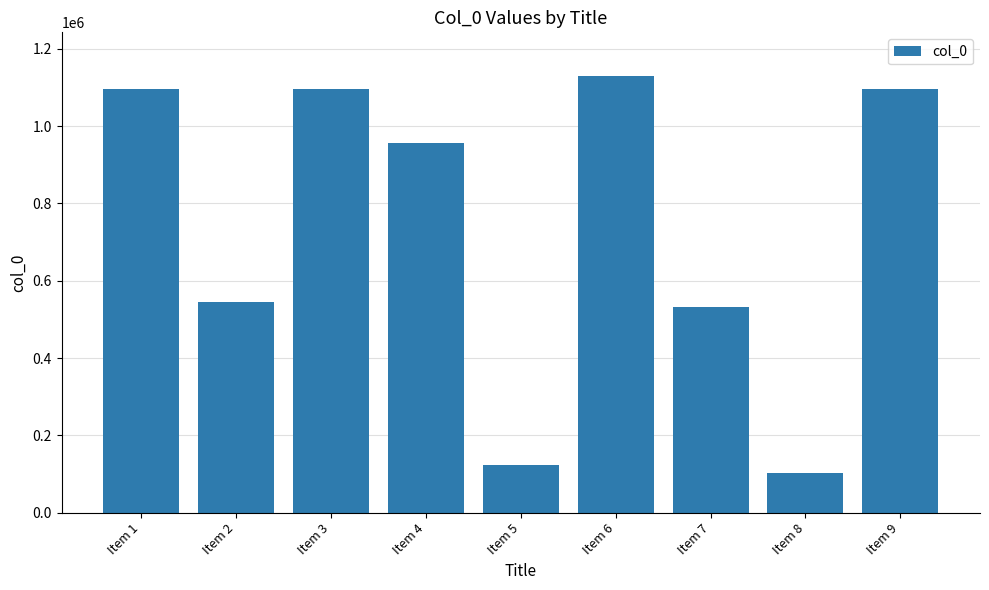

What is the sum of the values at Item 5 and Item 2?

668082